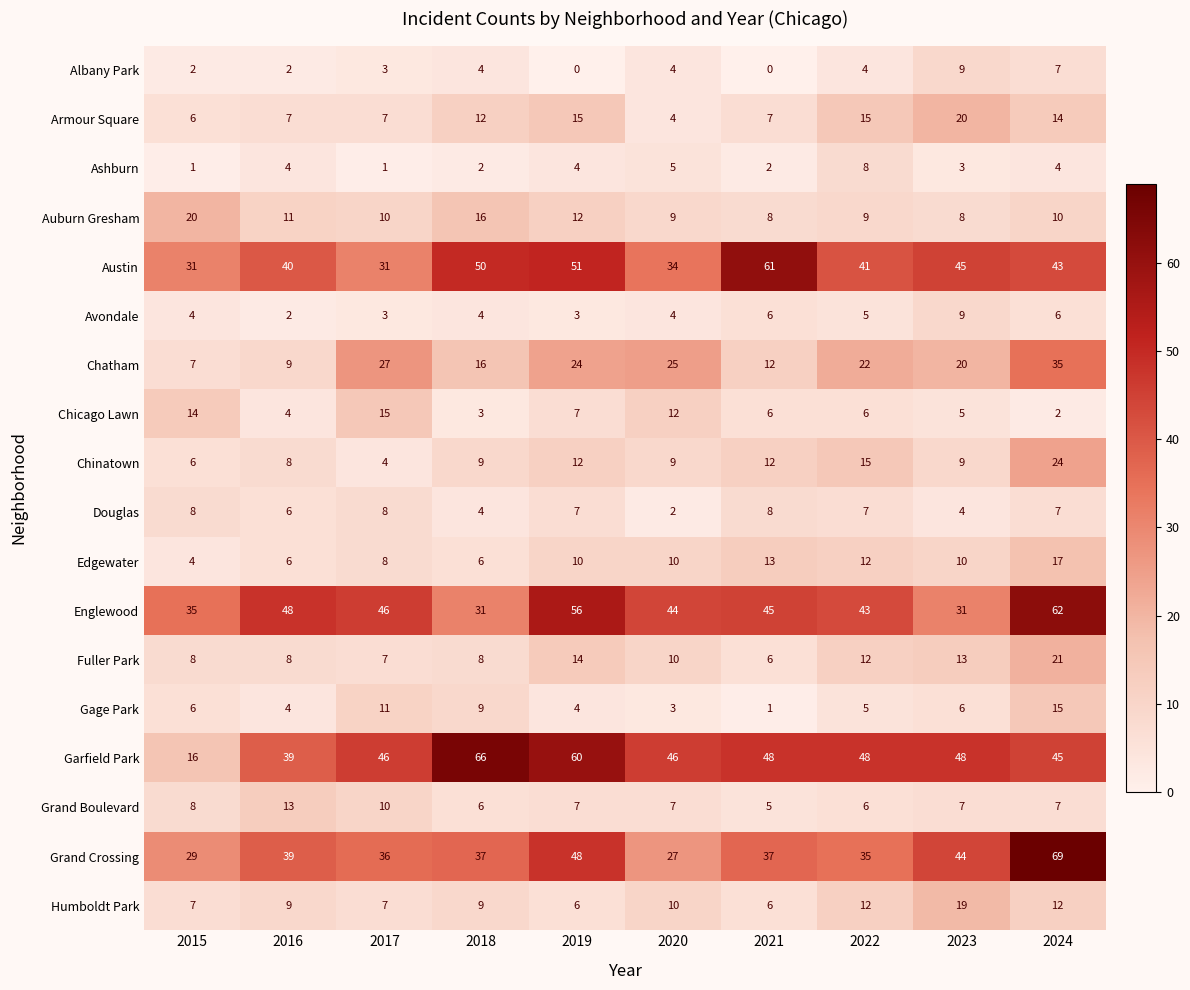

What is the spread (max minus min) of values at 2021?

61